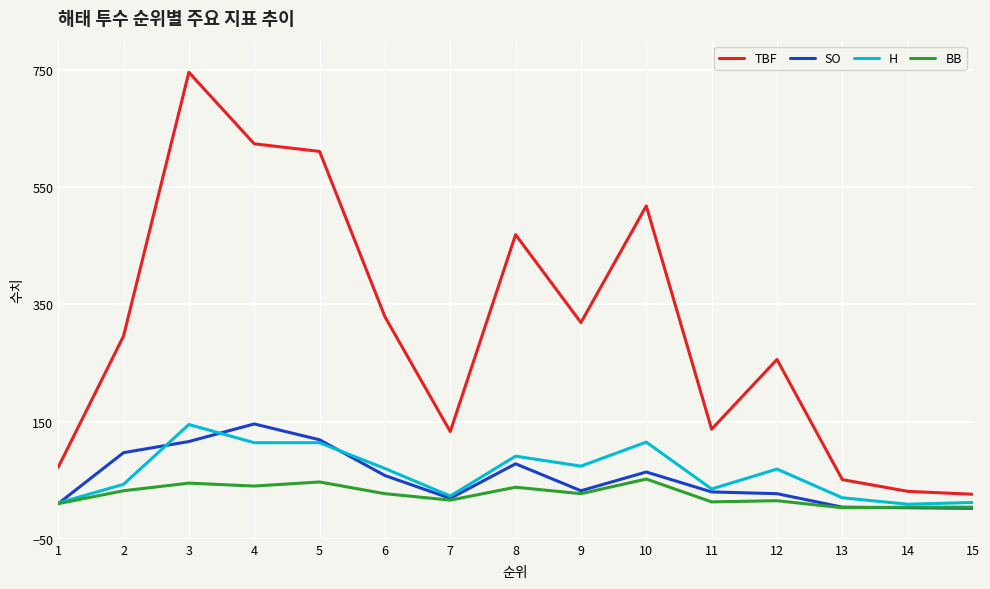

What is the maximum value for H?

145